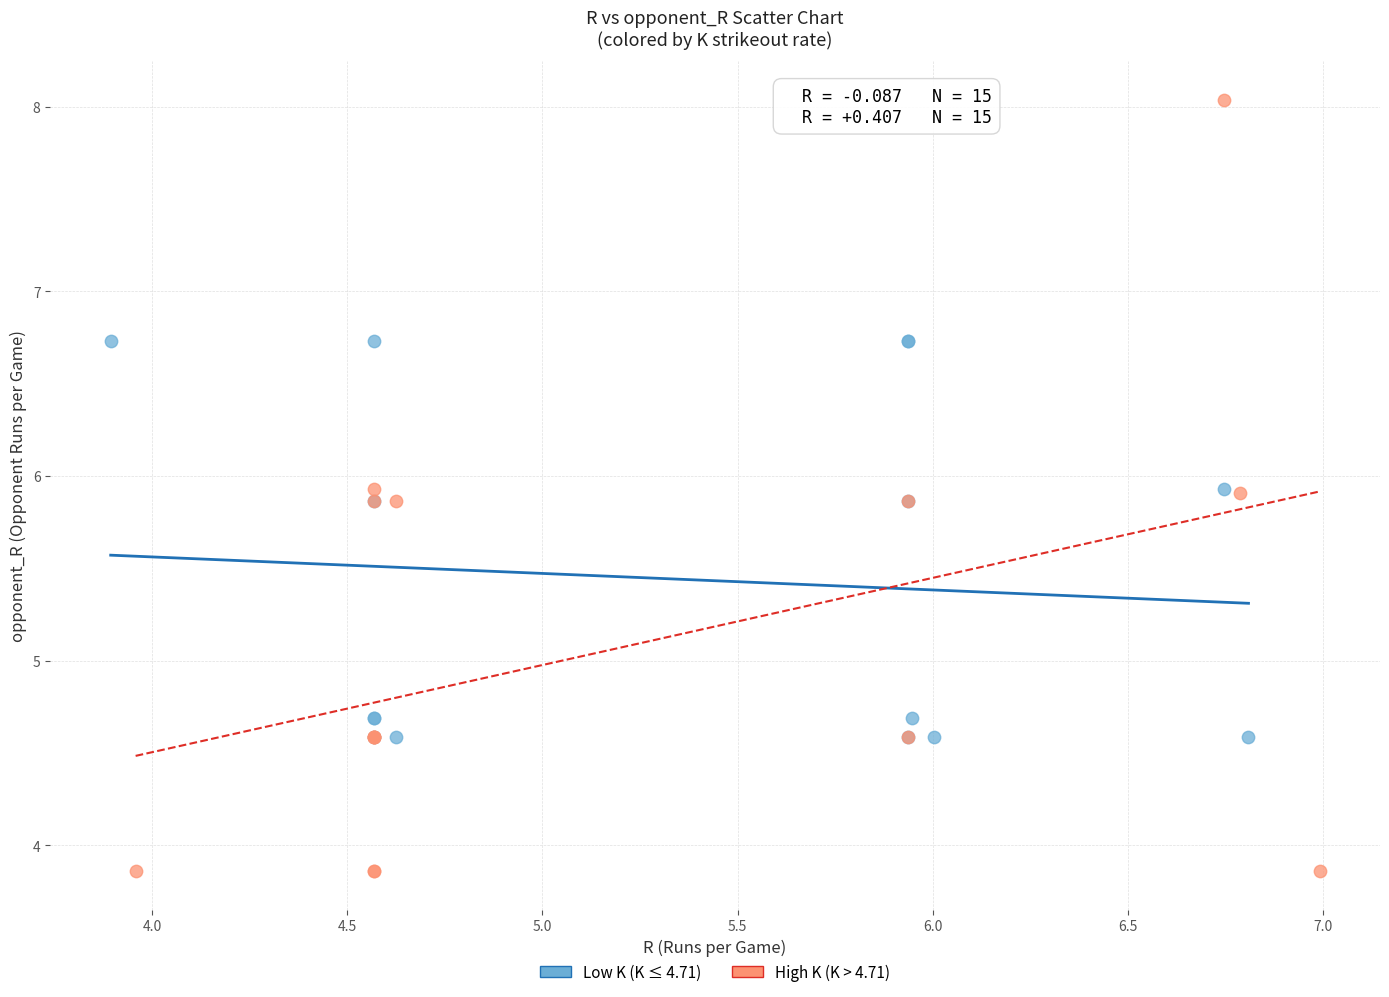

Which series contains the lowest Y value?

High K (K > 4.71)